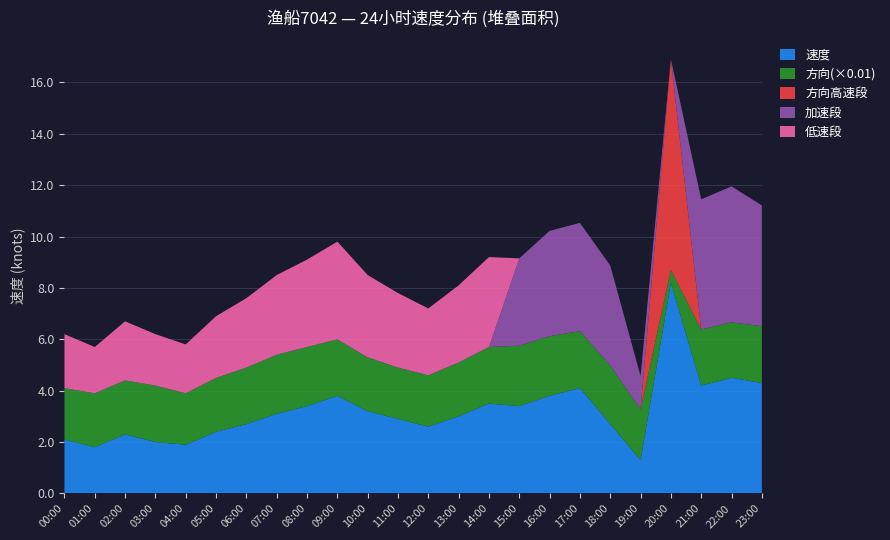

Reading left to right, transcribe all the data shown in this chart.

速度: 00:00=2.1	01:00=1.8	02:00=2.3	03:00=2.0	04:00=1.9	05:00=2.4	06:00=2.7	07:00=3.1	08:00=3.4	09:00=3.8	10:00=3.2	11:00=2.9	12:00=2.6	13:00=3.0	14:00=3.5	15:00=3.4	16:00=3.8	17:00=4.1	18:00=2.7	19:00=1.3	20:00=8.2	21:00=4.2	22:00=4.5	23:00=4.3
方向(×0.01): 00:00=2.0	01:00=2.1	02:00=2.1	03:00=2.2	04:00=2.0	05:00=2.1	06:00=2.2	07:00=2.3	08:00=2.3	09:00=2.2	10:00=2.1	11:00=2.0	12:00=2.0	13:00=2.1	14:00=2.2	15:00=2.4	16:00=2.3	17:00=2.2	18:00=2.3	19:00=2.0	20:00=0.5	21:00=2.2	22:00=2.2	23:00=2.2
方向高速段: 00:00=0.0	01:00=0.0	02:00=0.0	03:00=0.0	04:00=0.0	05:00=0.0	06:00=0.0	07:00=0.0	08:00=0.0	09:00=0.0	10:00=0.0	11:00=0.0	12:00=0.0	13:00=0.0	14:00=0.0	15:00=0.0	16:00=0.0	17:00=0.0	18:00=0.0	19:00=0.0	20:00=8.2	21:00=0.0	22:00=0.0	23:00=0.0
加速段: 00:00=0.0	01:00=0.0	02:00=0.0	03:00=0.0	04:00=0.0	05:00=0.0	06:00=0.0	07:00=0.0	08:00=0.0	09:00=0.0	10:00=0.0	11:00=0.0	12:00=0.0	13:00=0.0	14:00=0.0	15:00=3.4	16:00=4.1	17:00=4.2	18:00=3.9	19:00=1.3	20:00=0.0	21:00=5.1	22:00=5.3	23:00=4.7
低速段: 00:00=2.1	01:00=1.8	02:00=2.3	03:00=2.0	04:00=1.9	05:00=2.4	06:00=2.7	07:00=3.1	08:00=3.4	09:00=3.8	10:00=3.2	11:00=2.9	12:00=2.6	13:00=3.0	14:00=3.5	15:00=0.0	16:00=0.0	17:00=0.0	18:00=0.0	19:00=0.0	20:00=0.0	21:00=0.0	22:00=0.0	23:00=0.0